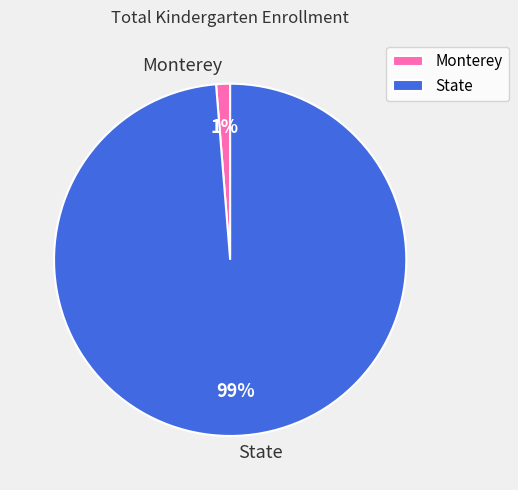

How many segments does this pie chart have?

2